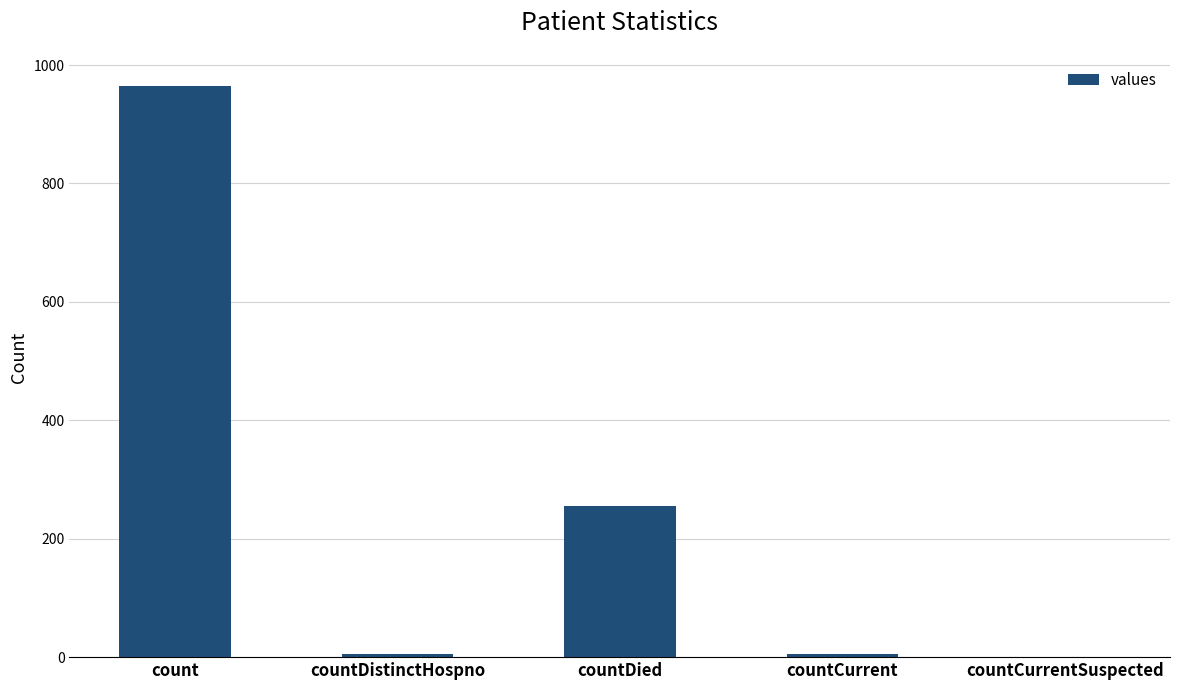

What is the sum of all values?

1232